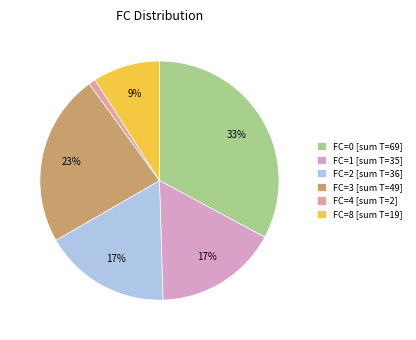

Is it true that FC=8 [sum T=19] is 3% of the pie?

False